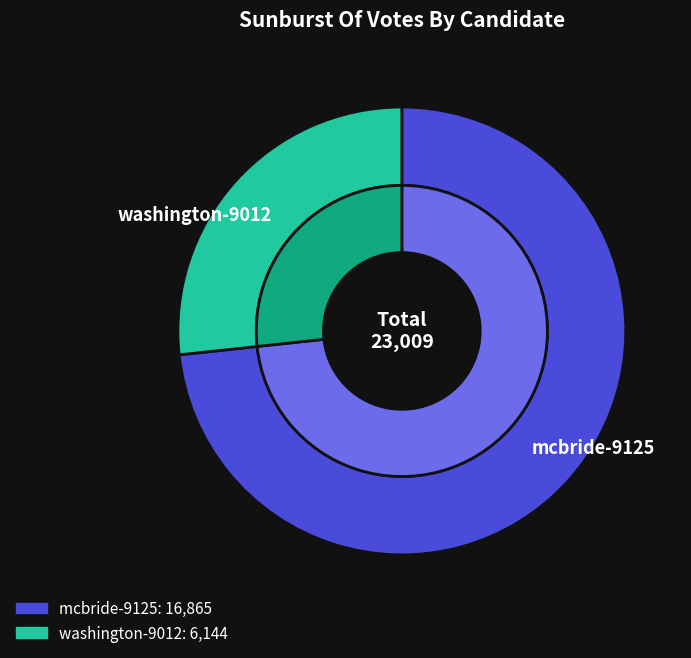

Is it true that mcbride-9125 is 87% of the pie?

False